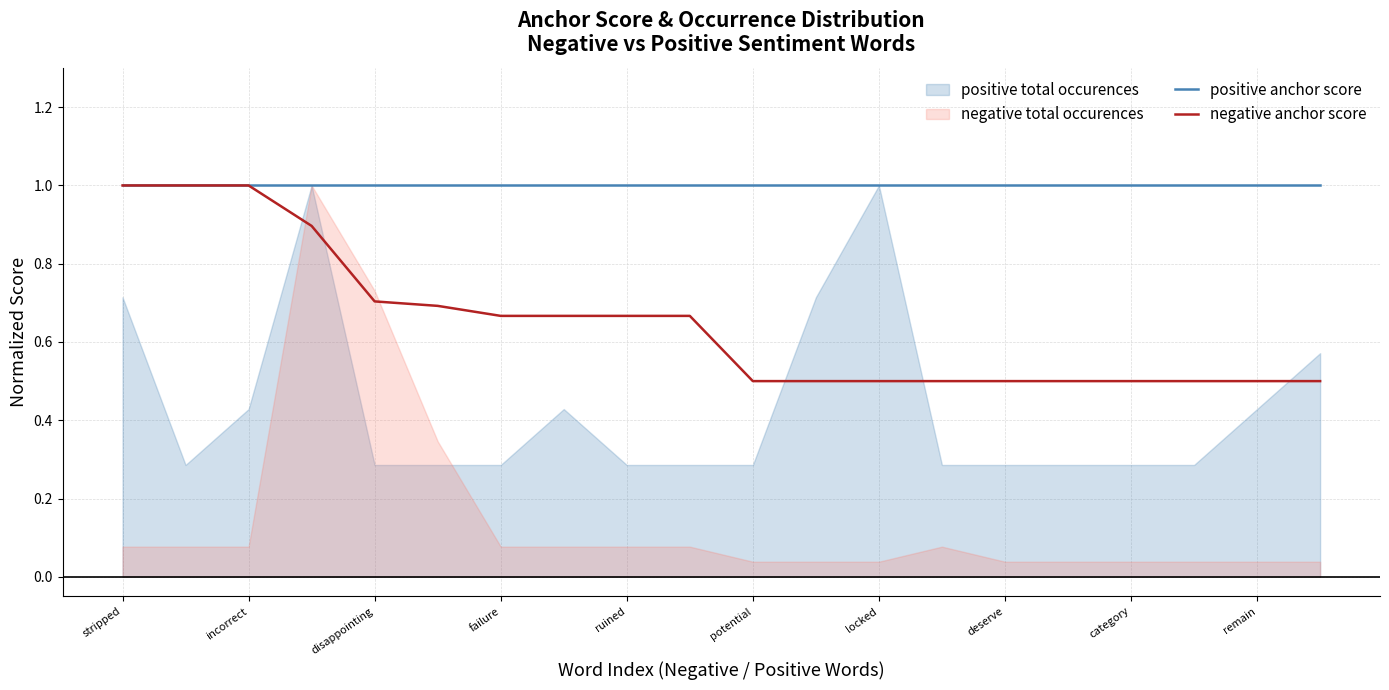

What is the maximum value for positive anchor score?

1.0